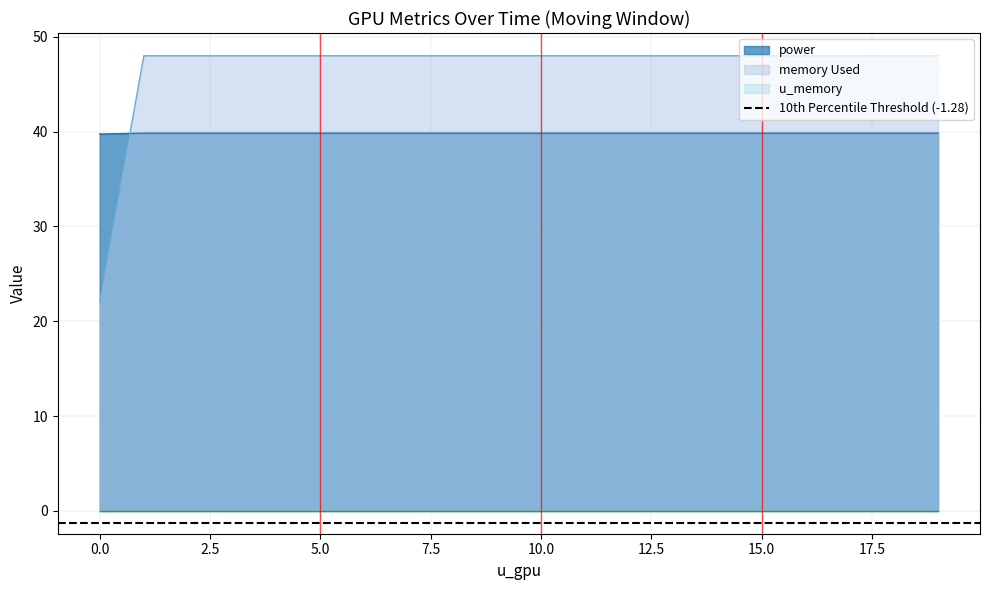

What is the lowest value of the memory Used series?

22.0